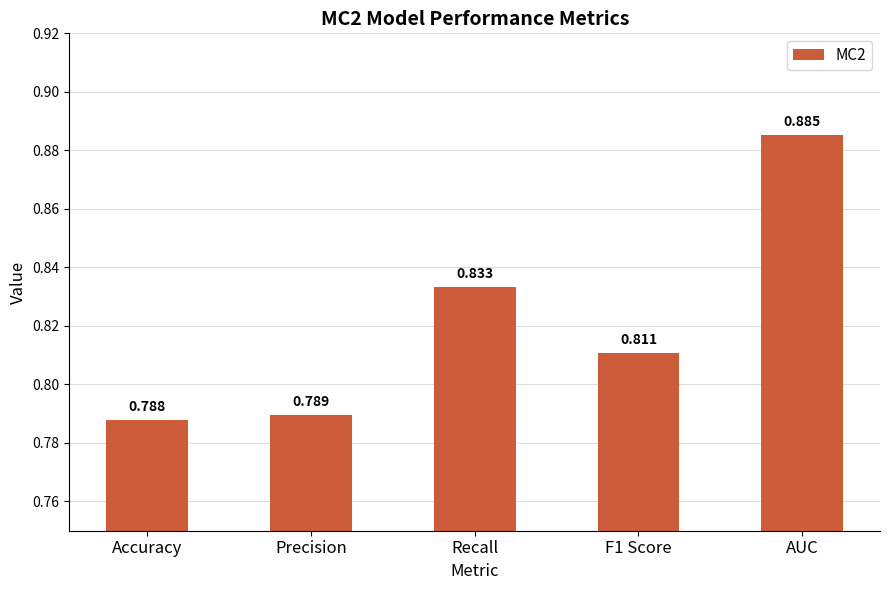

What position from the left is Accuracy?

1